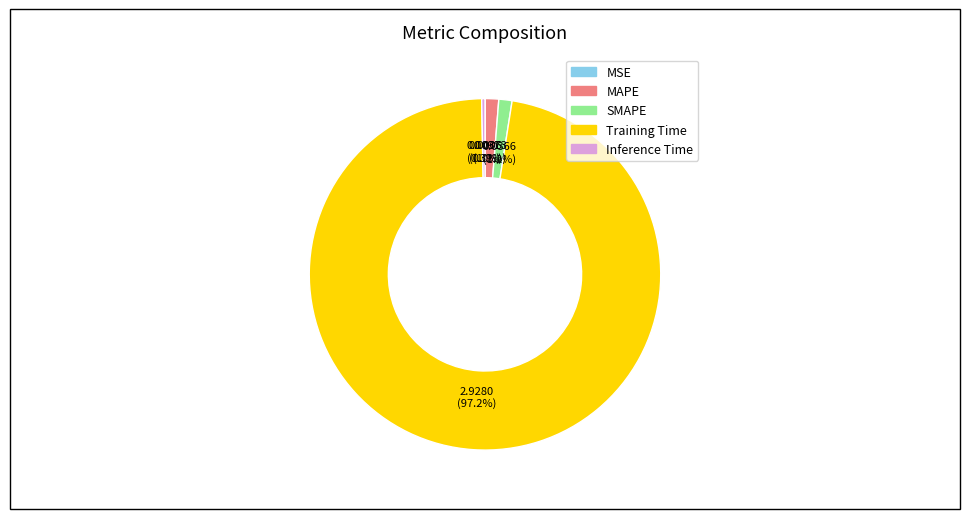

Combined, do MAPE and Training Time account for over 50%?

Yes